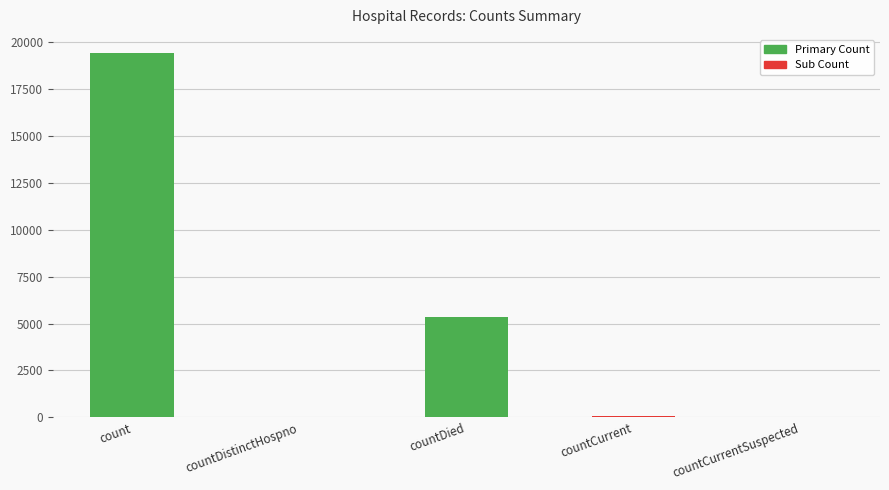

What is the greatest value displayed?

19420